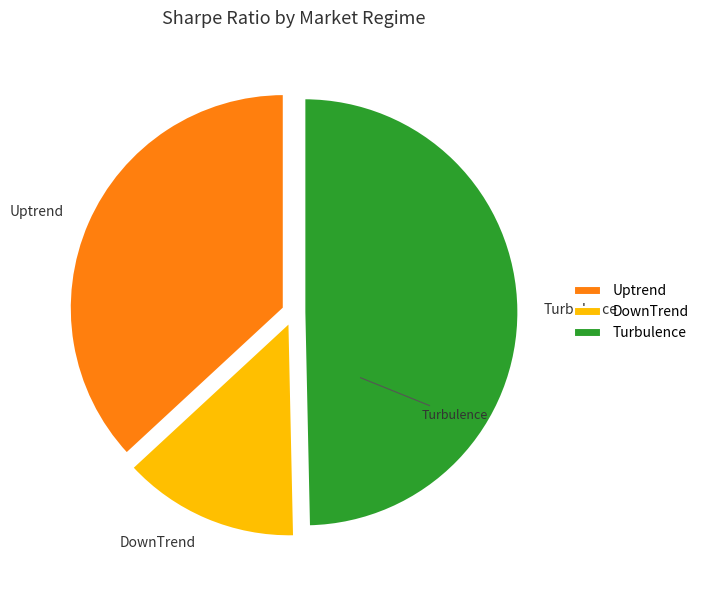

Approximately how many times larger is the value at DownTrend compared to Uptrend?

0.4